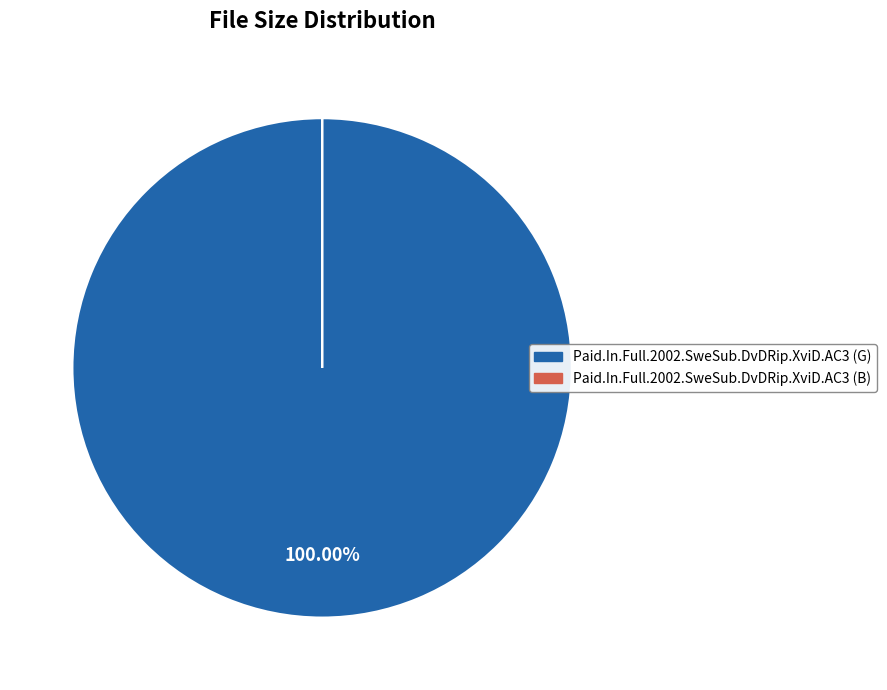

Is Paid.In.Full.2002.SweSub.DvDRip.XviD.AC3 (G) the majority of the pie?

Yes